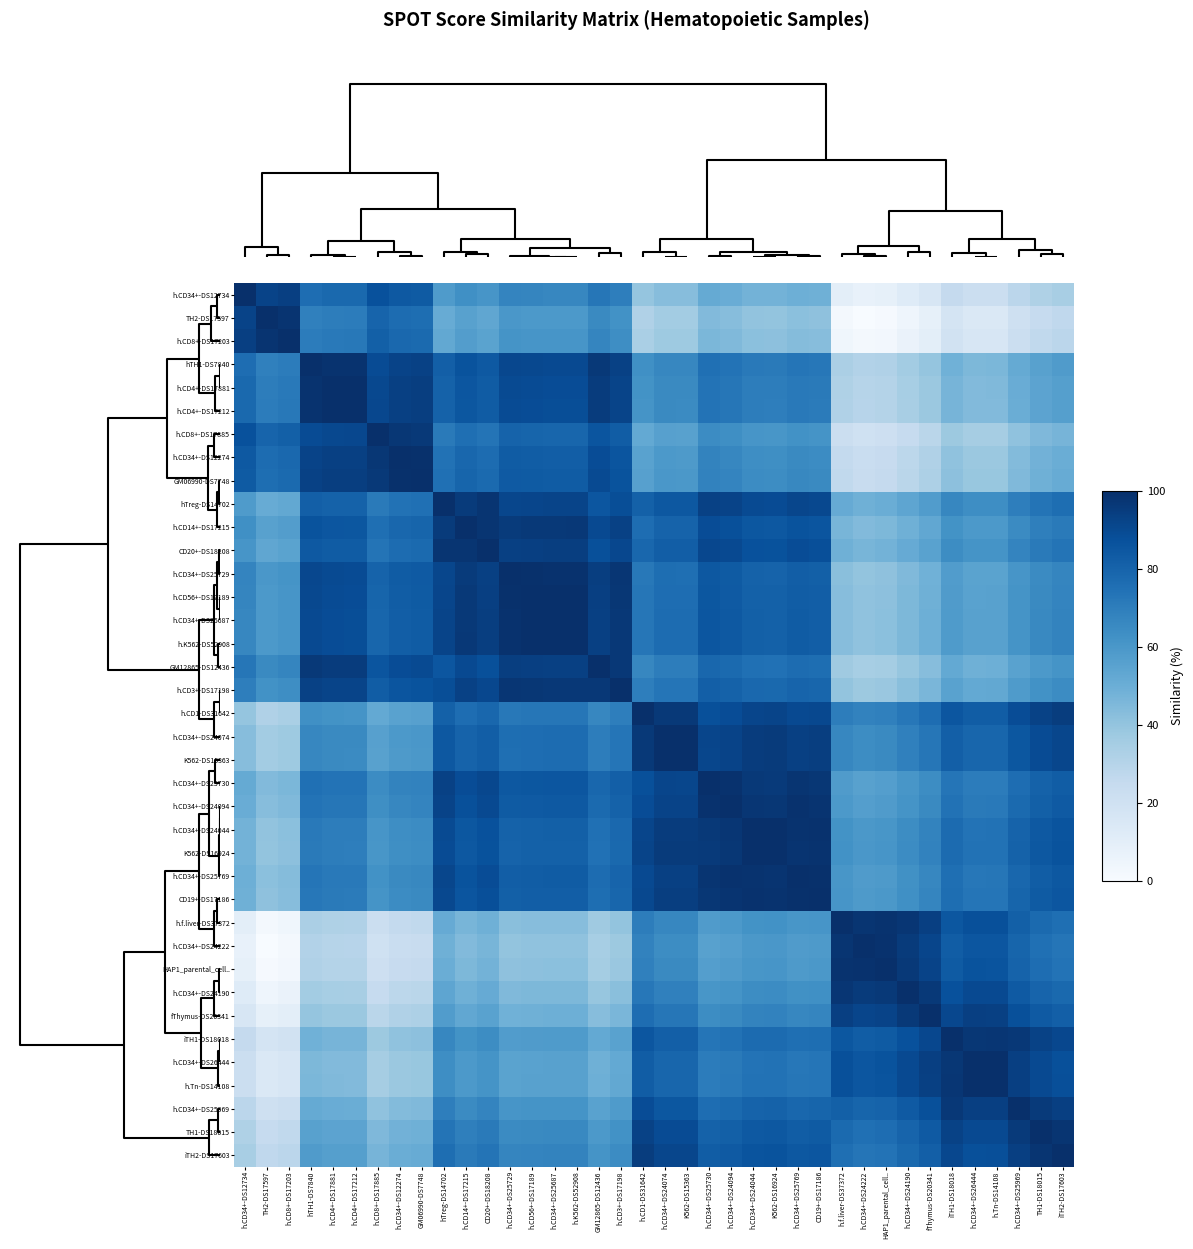

List the series in order of their peak value, lowest first.

h.CD34+-DS12734, TH2-DS17597, h.CD8+-DS17203, hTH1-DS7840, h.CD4+-DS17881, h.CD4+-DS17212, h.CD8+-DS17885, h.CD34+-DS12274, GM06990-DS7748, hTreg-DS14702, h.CD14+-DS17215, CD20+-DS18208, h.CD34+-DS25729, h.CD56+-DS17189, h.CD34+-DS25687, h.K562-DS52908, GM12865-DS12436, h.CD3+-DS17198, h.CD1-DS31642, h.CD34+-DS24074, K562-DS15363, h.CD34+-DS25730, h.CD34+-DS24094, h.CD34+-DS24044, K562-DS16924, h.CD34+-DS25769, CD19+-DS17186, h.f.liver-DS37372, h.CD34+-DS24222, HAP1_parental_cell.., h.CD34+-DS24190, fThymus-DS20341, iTH1-DS18018, h.CD34+-DS26444, h.Tn-DS14108, h.CD34+-DS25969, TH1-DS18015, iTH2-DS17603